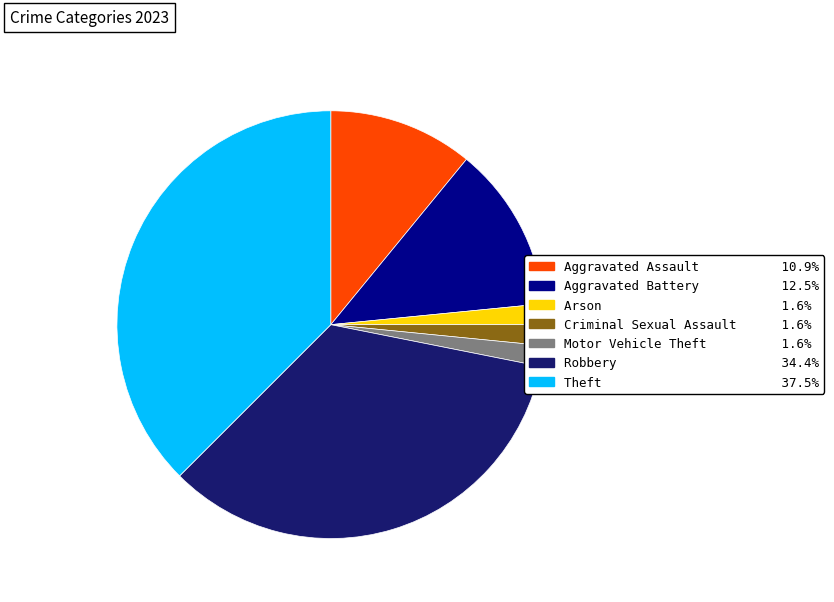

How many slices are in this pie chart?

7